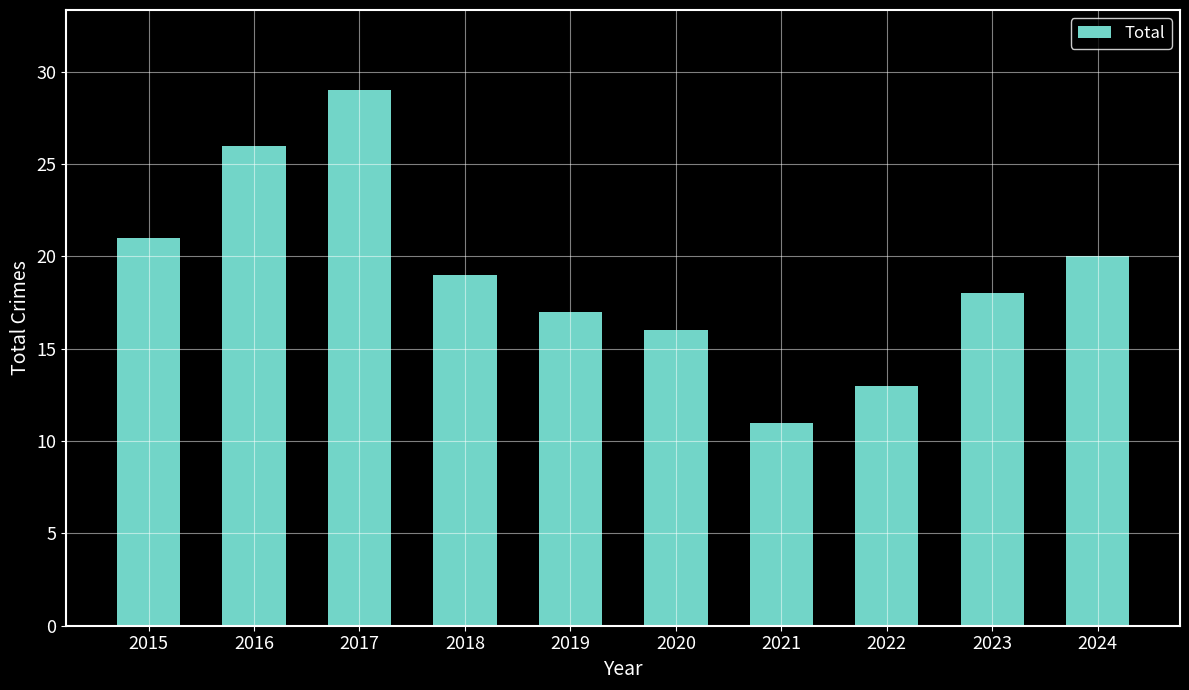

Is it true that the value at 2017 is 29?

True